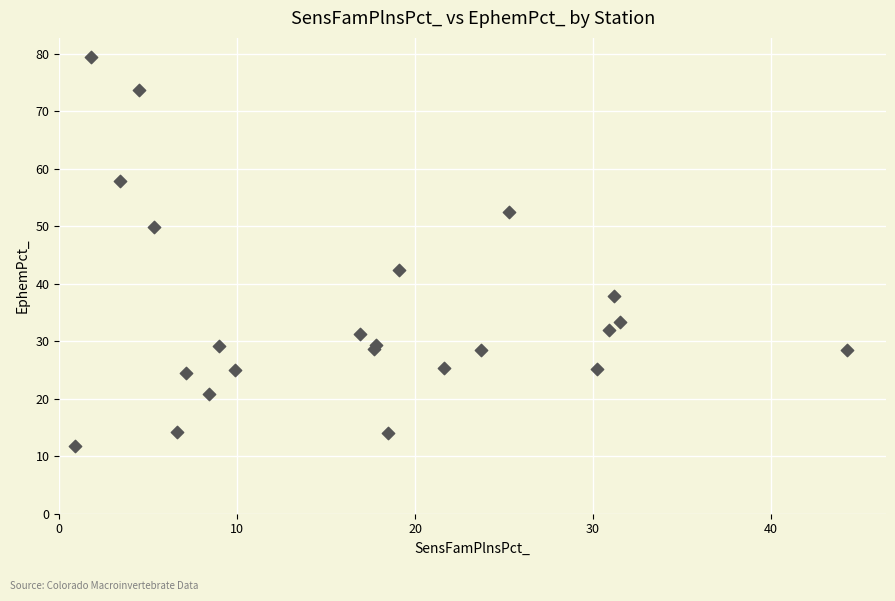

What Y value in the scatter plot is closest to 45?

42.4